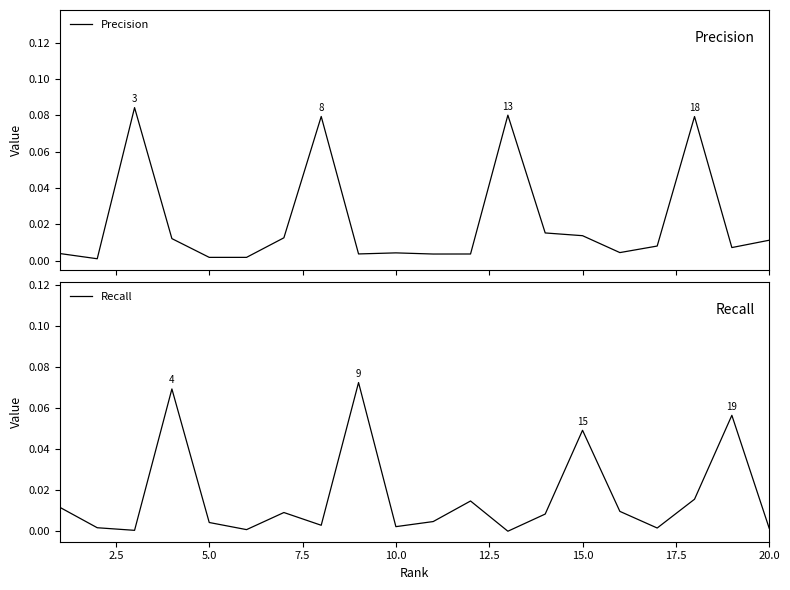

List the series in order of their overall mean, highest first.

Precision, Recall